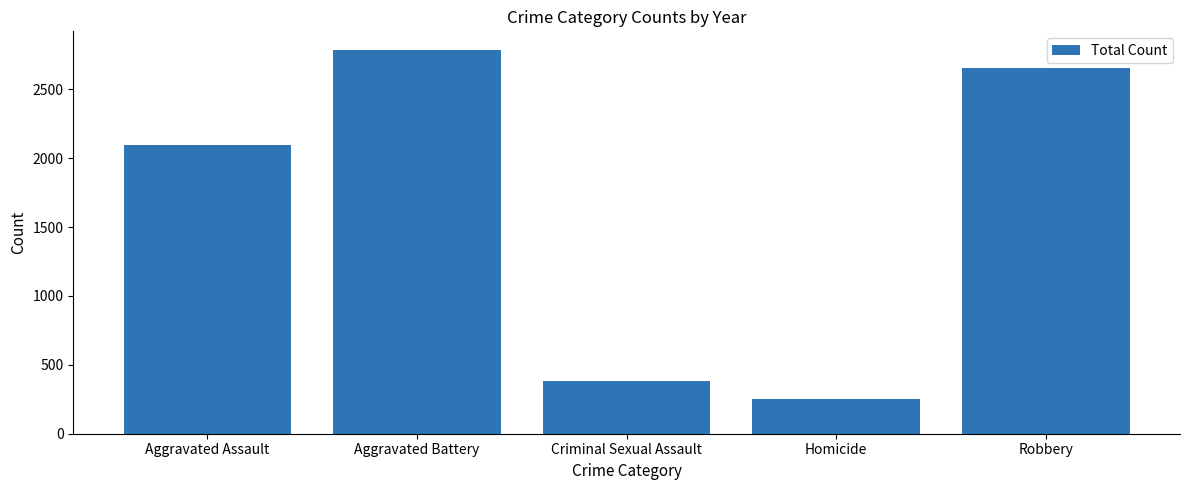

Approximately how many times larger is the value at Aggravated Assault compared to Homicide?

8.4